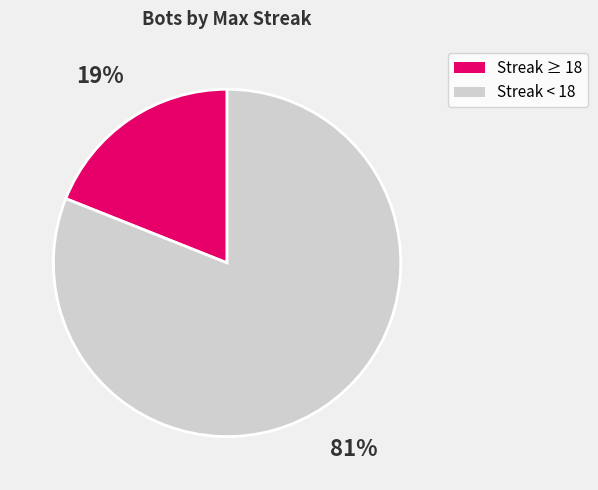

Does any single category account for the majority?

Yes